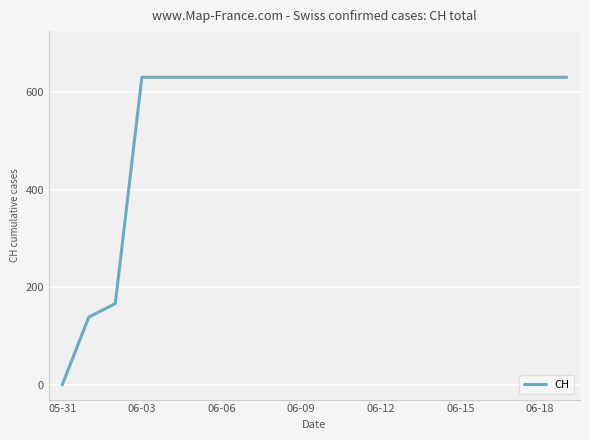

What is the maximum value shown in the chart?

631